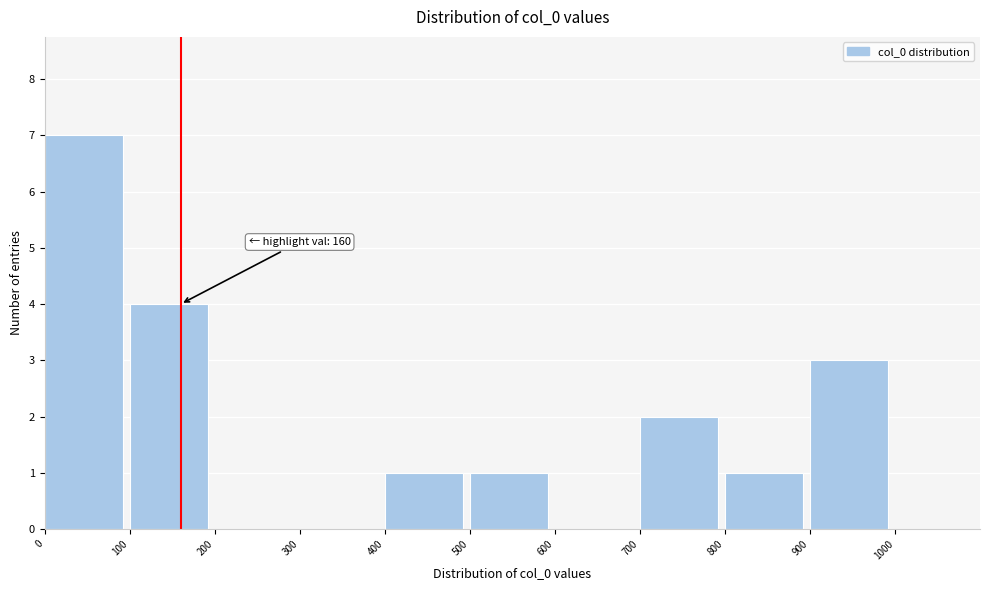

Which range on the x-axis has the tallest bar?

0 to 100